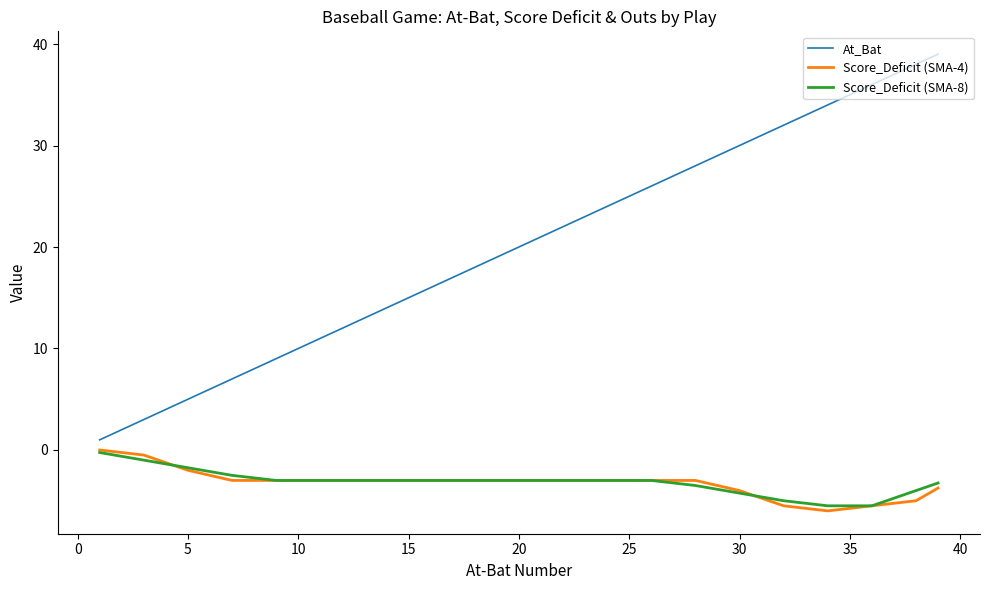

Which series has the largest range (max minus min)?

At_Bat